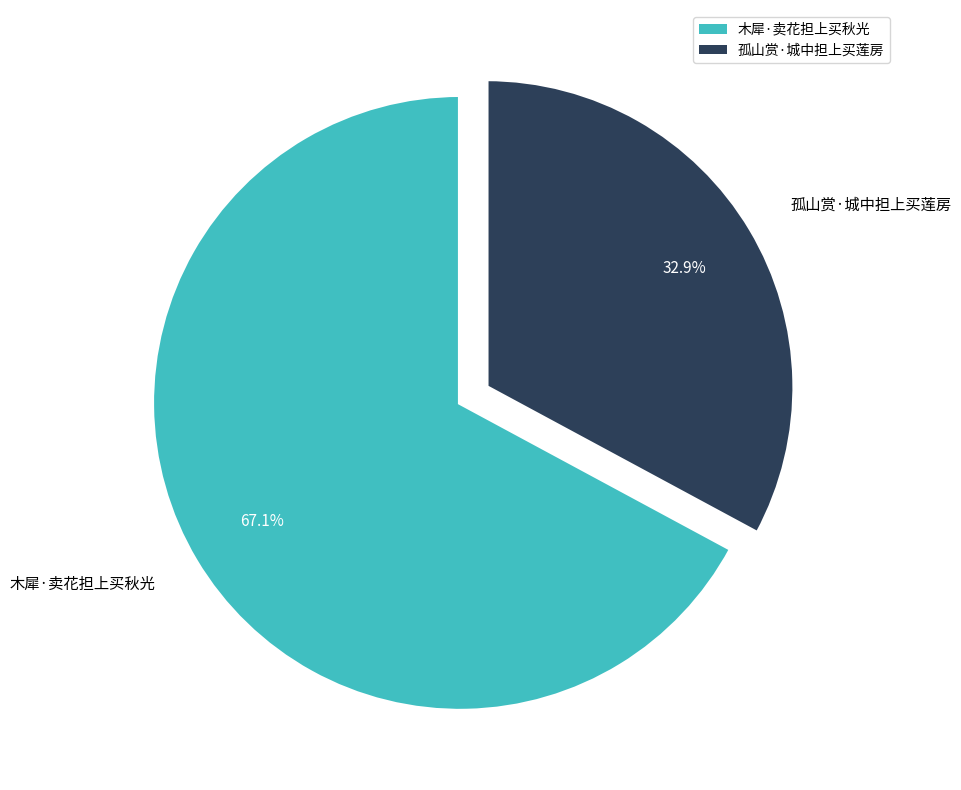

Is there any slice that represents more than half of the pie?

Yes